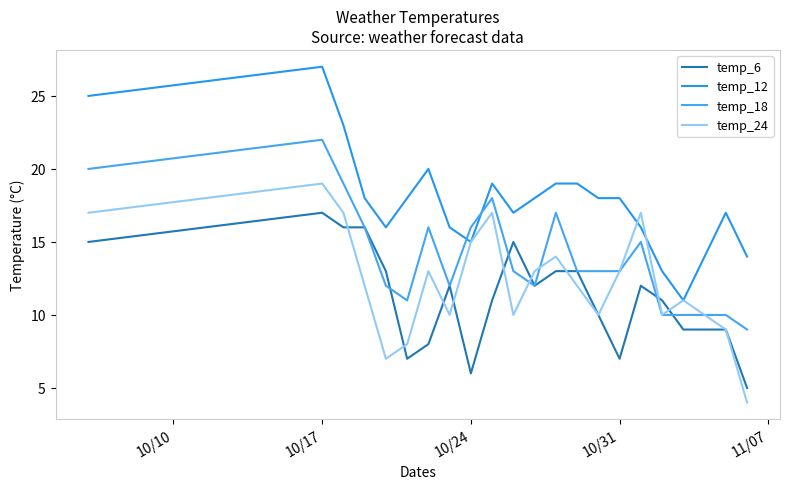

True or false: temp_18 has more than 2 points higher than both neighbors.

True